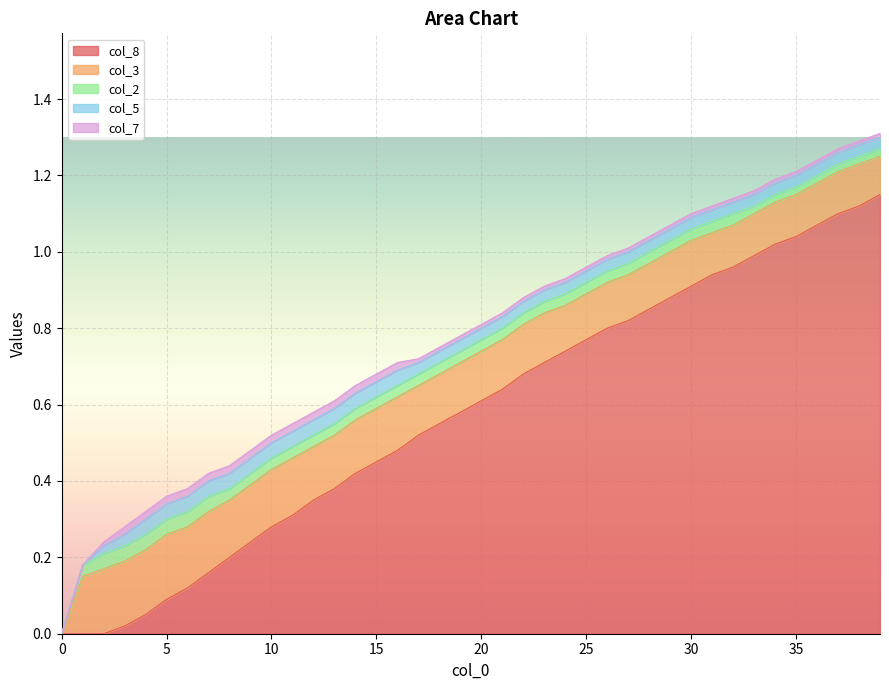

The value of col_7 at 22 is 0.0. True or false?

True